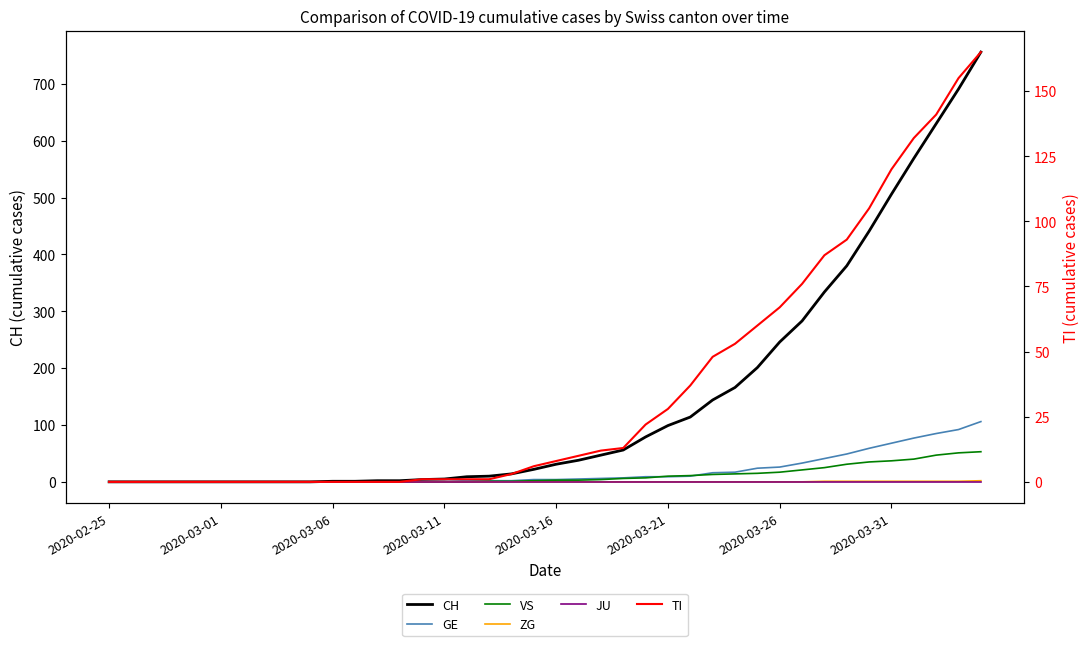

At how many categories does at least one series exceed 696?

1